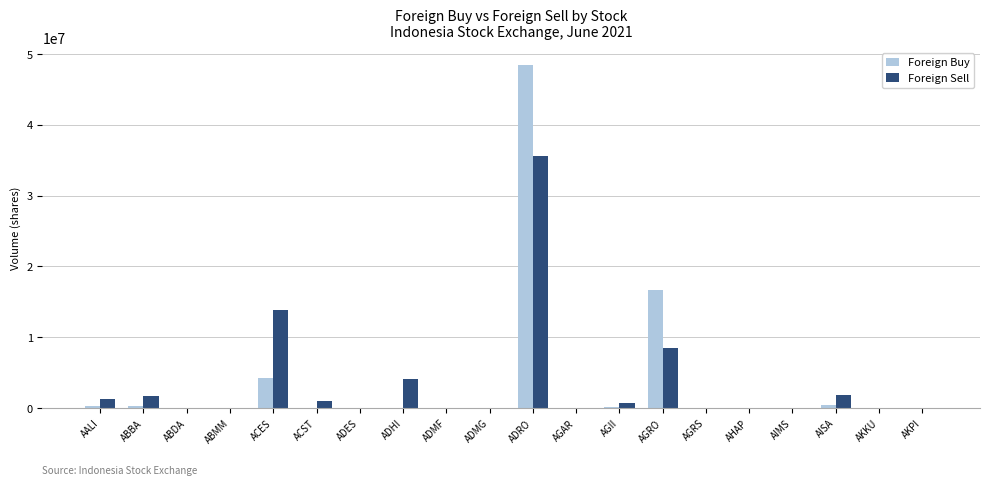

At which label does Foreign Buy reach its peak?

ADRO